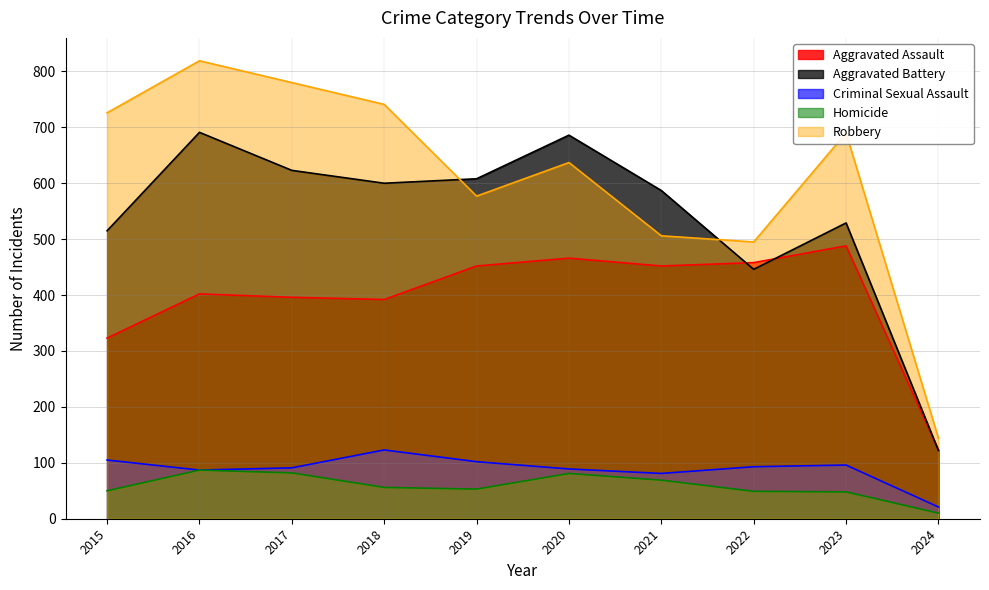

The Homicide series shows 17 at 2019. True or false?

False